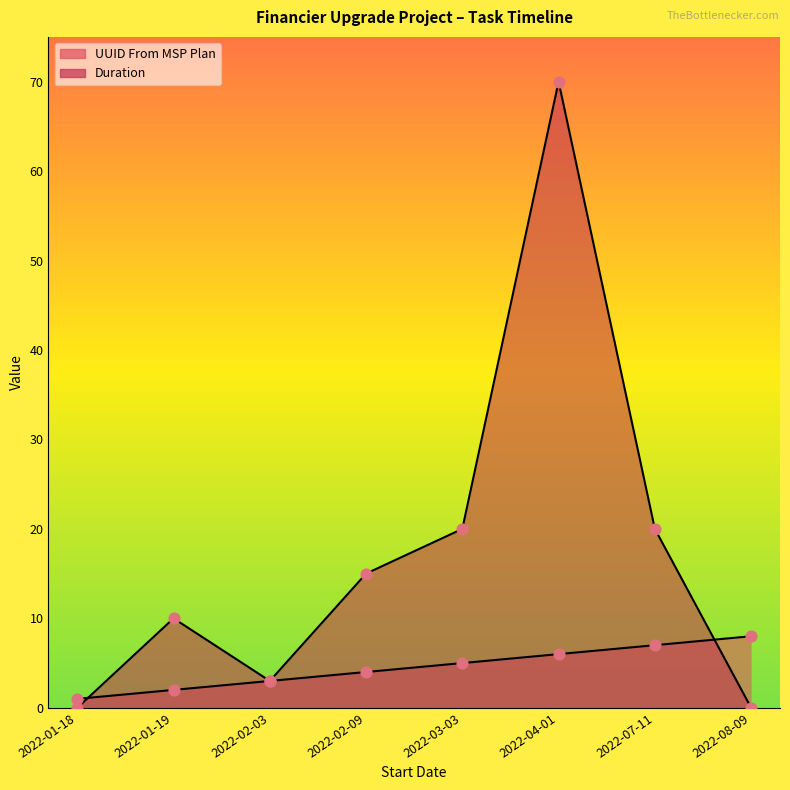

Which series has the largest Y range (max minus min)?

Duration